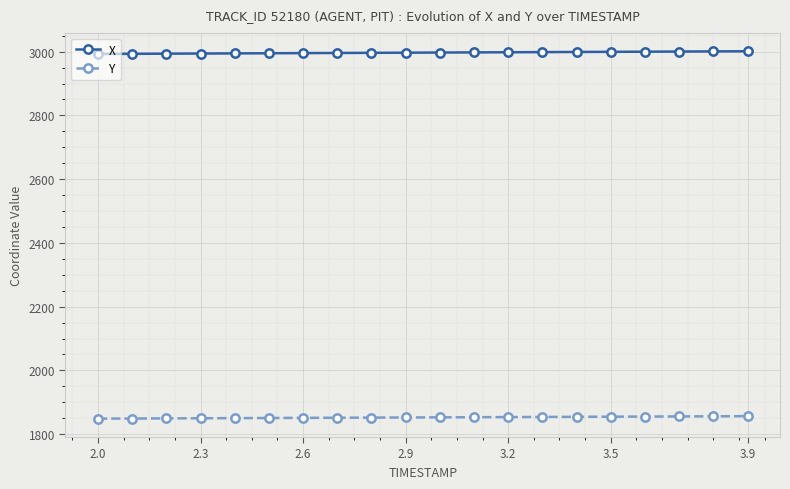

List the series in order of their peak value, lowest first.

Y, X